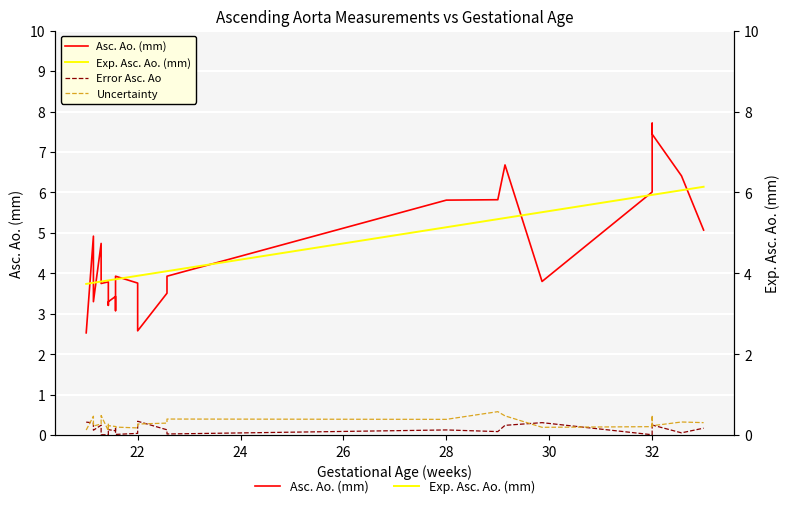

Is the value of Error Asc. Ao at 13 greater than the value of Uncertainty at 10?

Yes